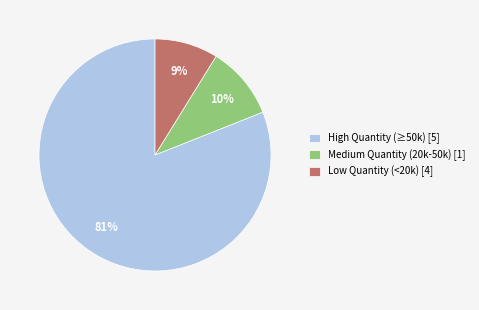

Is the sum of Low Quantity (<20k) [4] and High Quantity (≥50k) [5] greater than half?

Yes